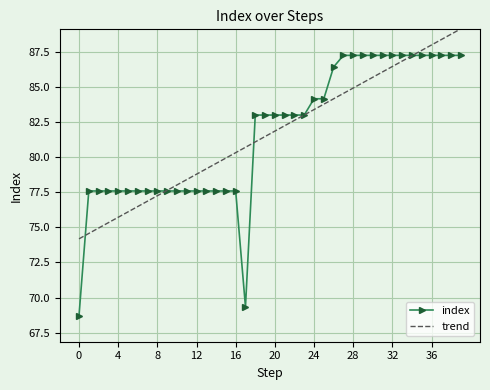

What is the maximum value shown in the chart?

89.1